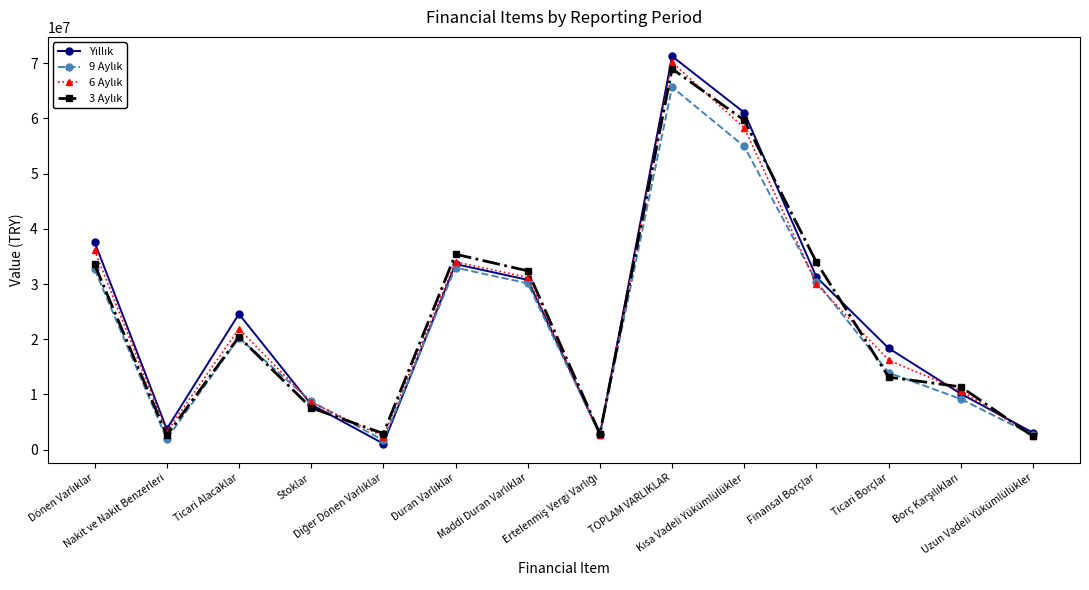

Reading left to right, transcribe all the data shown in this chart.

Yıllık: Dönen Varlıklar=37631719	Nakit ve Nakit Benzerleri=3745229	Ticari Alacaklar=24583535	Stoklar=8197863	Diğer Dönen Varlıklar=1105092	Duran Varlıklar=33615272	Maddi Duran Varlıklar=30760497	Ertelenmiş Vergi Varlığı=2759068	TOPLAM VARLIKLAR=71246991	Kısa Vadeli Yükümlülükler=61036874	Finansal Borçlar=31243738	Ticari Borçlar=18368111	Borç Karşılıkları=10121922	Uzun Vadeli Yükümlülükler=3071762
9 Aylık: Dönen Varlıklar=32692568	Nakit ve Nakit Benzerleri=1940955	Ticari Alacaklar=20280165	Stoklar=8766725	Diğer Dönen Varlıklar=1704723	Duran Varlıklar=32972510	Maddi Duran Varlıklar=30127208	Ertelenmiş Vergi Varlığı=2738586	TOPLAM VARLIKLAR=65665078	Kısa Vadeli Yükümlülükler=54913692	Finansal Borçlar=30436202	Ticari Borçlar=13940810	Borç Karşılıkları=9173996	Uzun Vadeli Yükümlülükler=2640932
6 Aylık: Dönen Varlıklar=36123285	Nakit ve Nakit Benzerleri=3284232	Ticari Alacaklar=21885720	Stoklar=8564624	Diğer Dönen Varlıklar=2388709	Duran Varlıklar=34015935	Maddi Duran Varlıklar=31207187	Ertelenmiş Vergi Varlığı=2724529	TOPLAM VARLIKLAR=70139220	Kısa Vadeli Yükümlülükler=58266233	Finansal Borçlar=30001393	Ticari Borçlar=16200757	Borç Karşılıkları=10712099	Uzun Vadeli Yükümlülükler=2476808
3 Aylık: Dönen Varlıklar=33566790	Nakit ve Nakit Benzerleri=2604893	Ticari Alacaklar=20437542	Stoklar=7593152	Diğer Dönen Varlıklar=2931203	Duran Varlıklar=35403161	Maddi Duran Varlıklar=32391131	Ertelenmiş Vergi Varlığı=2894907	TOPLAM VARLIKLAR=68969951	Kısa Vadeli Yükümlülükler=59663999	Finansal Borçlar=33935386	Ticari Borçlar=13135893	Borç Karşılıkları=11387798	Uzun Vadeli Yükümlülükler=2403106